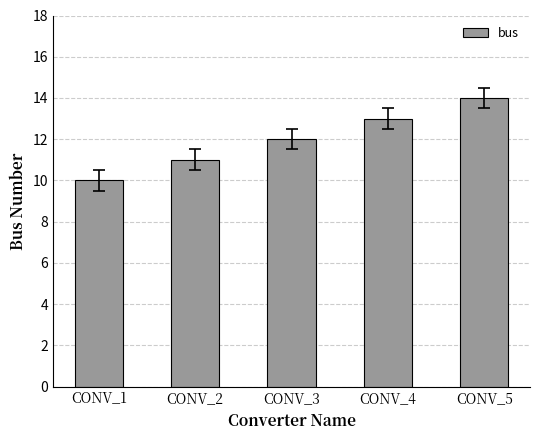

List the labels in order of value, largest first.

CONV_5, CONV_4, CONV_3, CONV_2, CONV_1